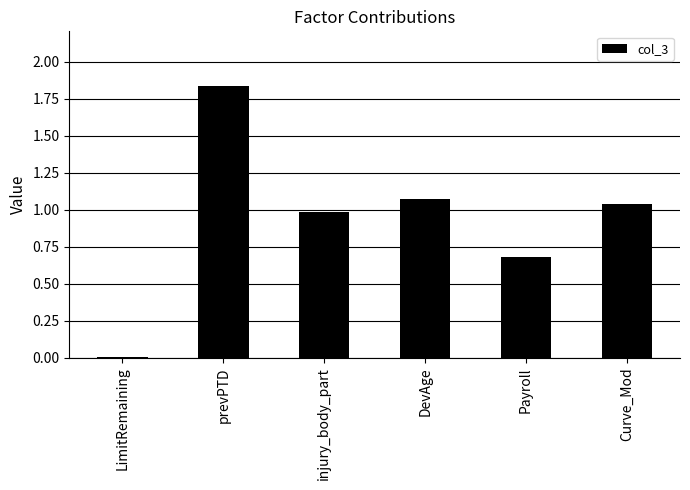

Where does the data first go above 1?

prevPTD